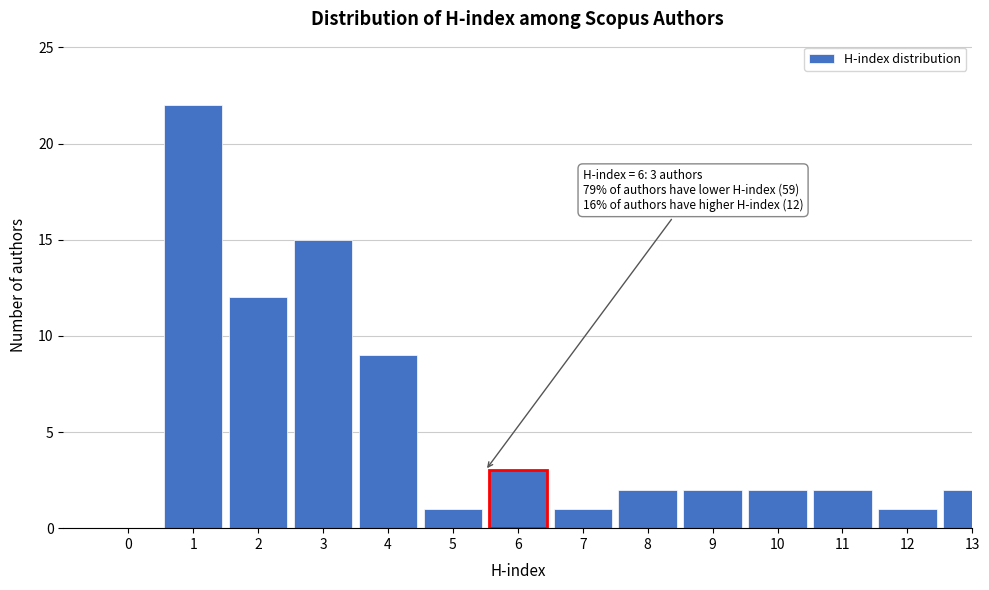

Reading left to right, transcribe all the data shown in this chart.

0=0	1=22	2=12	3=15	4=9	5=1	6=3	7=1	8=2	9=2	10=2	11=2	12=1	13=2